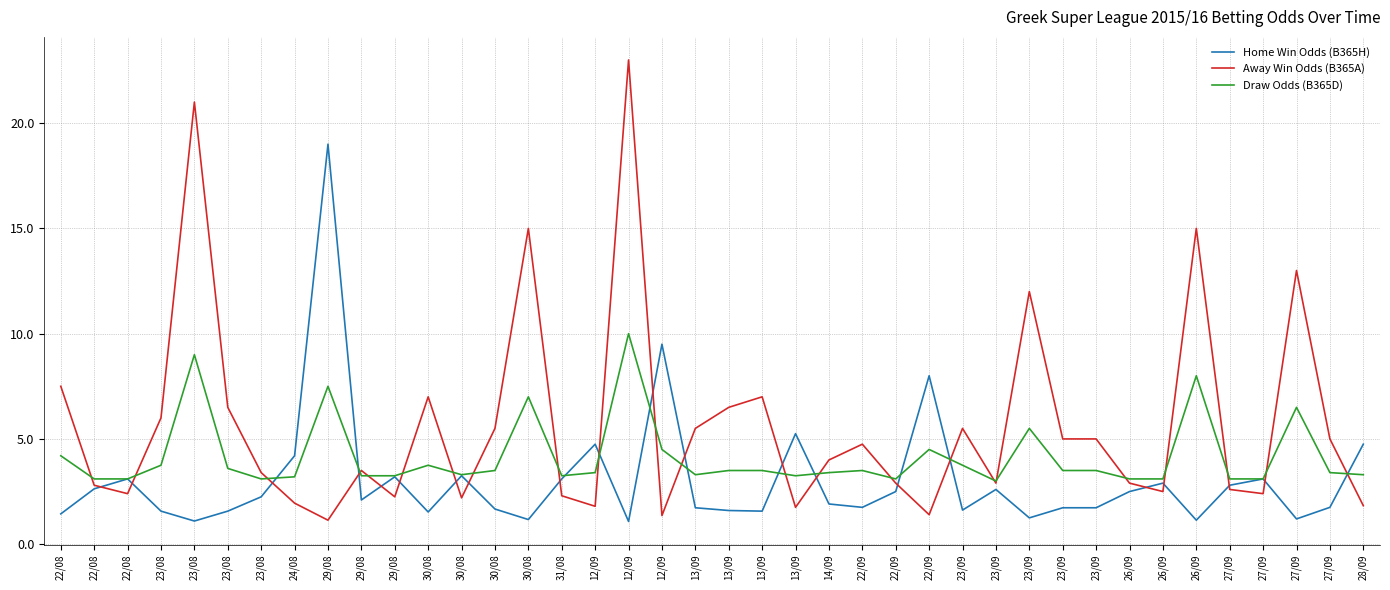

Which series has the widest spread of values?

Away Win Odds (B365A)